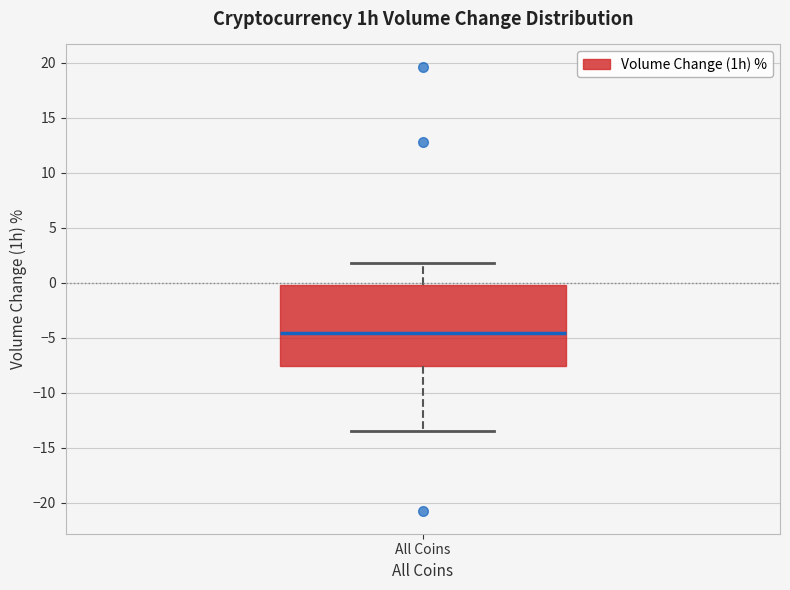

Transcribe this box plot: give where the median line is, the range the box spans, and where the two whiskers end, as read against the y-axis. The values are not printed on the chart, so give them approximately, as read against the axis.

median -4.5, box -7.5 to 0.0, whiskers -13.5 to 2.0